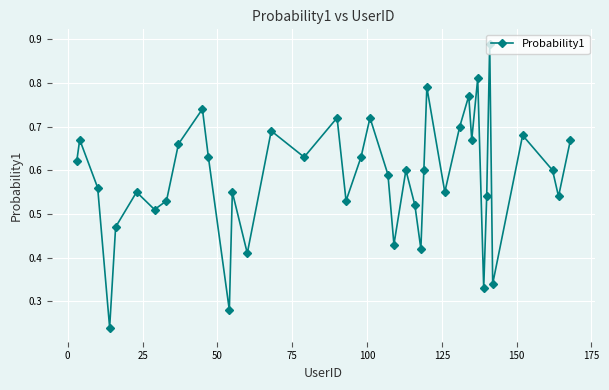

How many interior local valleys (lower than both neighbors) does the data have?

13